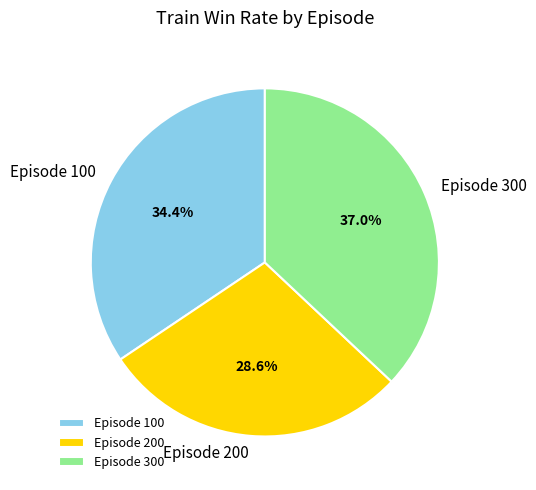

Is Episode 100 the majority of the pie?

No